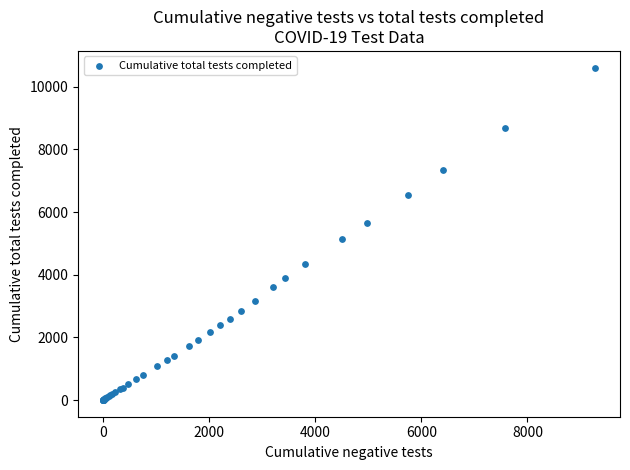

What Y value in the scatter plot is closest to 5306?

5131